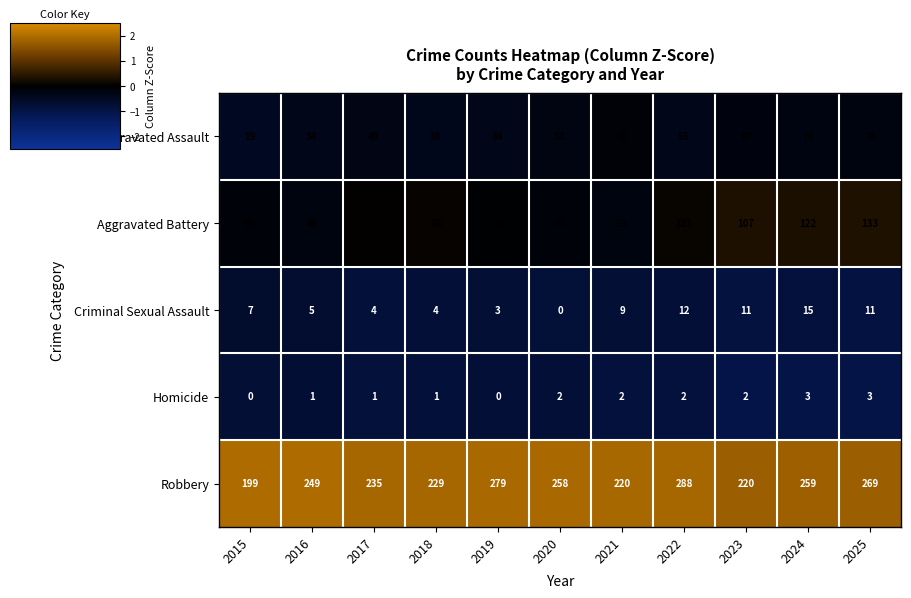

What is the sum of the Aggravated Battery values at 2019 and 2023?

181